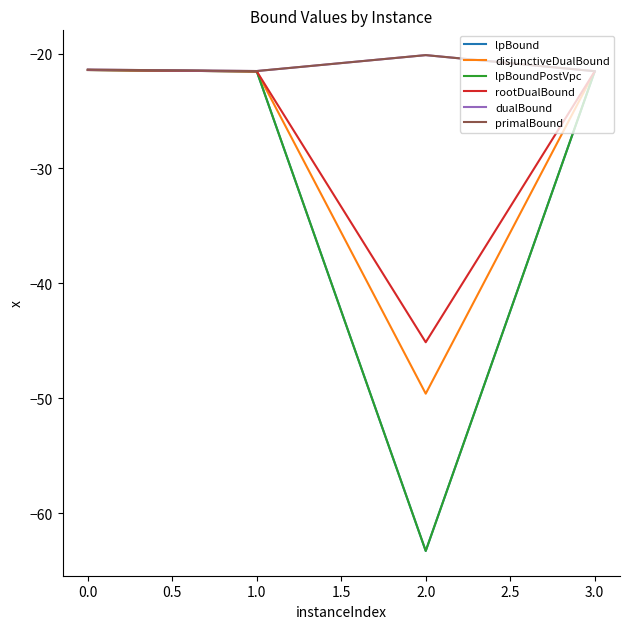

True or false: disjunctiveDualBound and lpBoundPostVpc intersect in this chart.

False